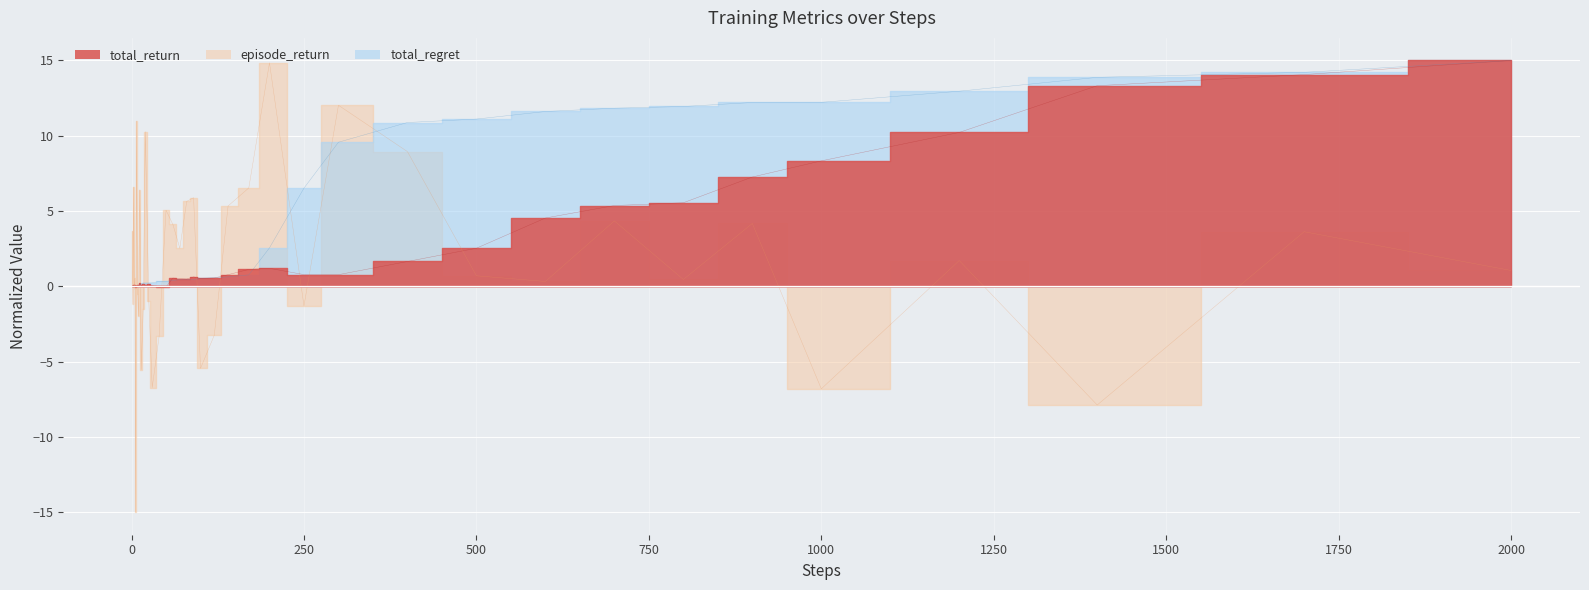

Which series has the largest total across all categories?

total_regret